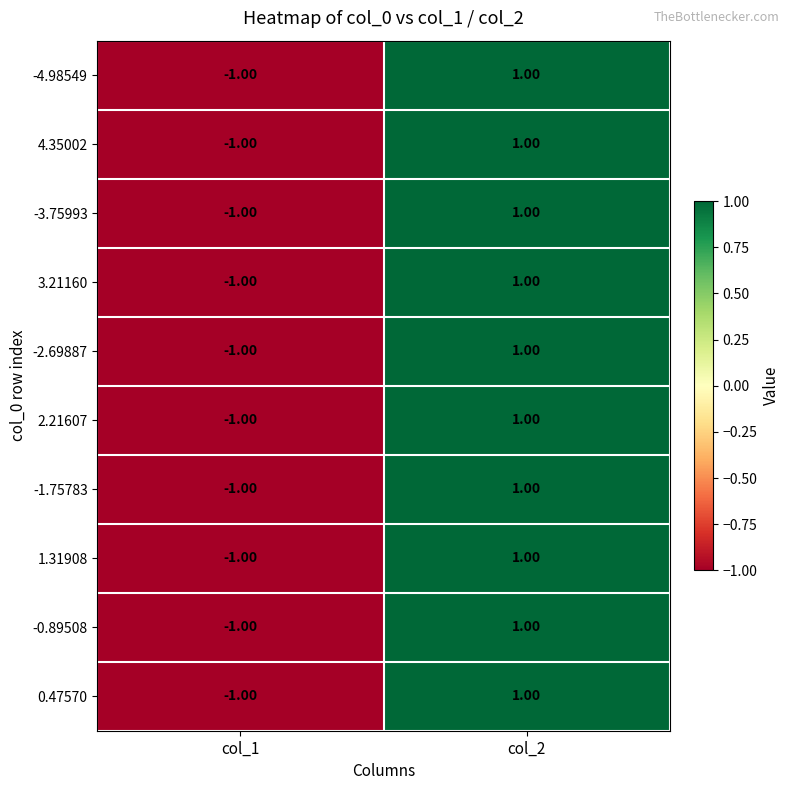

At how many categories does at least one series exceed 0?

1